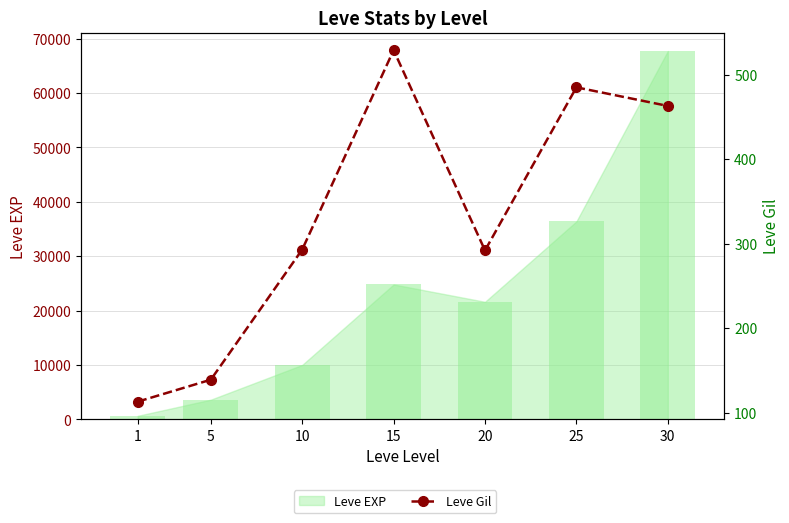

What is the minimum value shown in the chart?

113